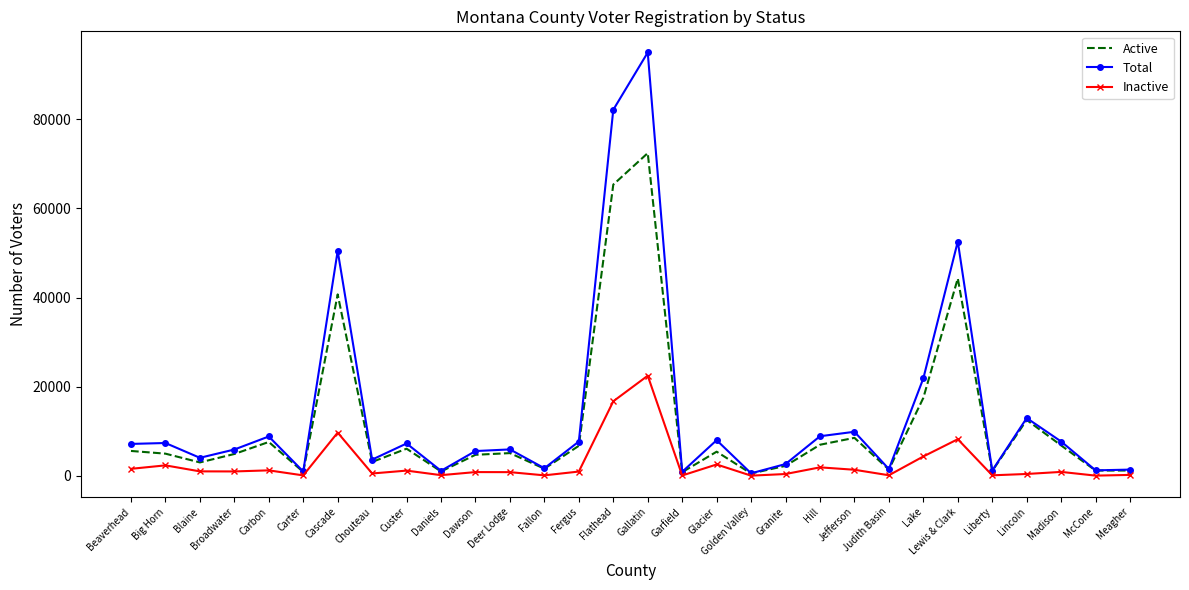

List the series in order of their peak value, highest first.

Total, Active, Inactive